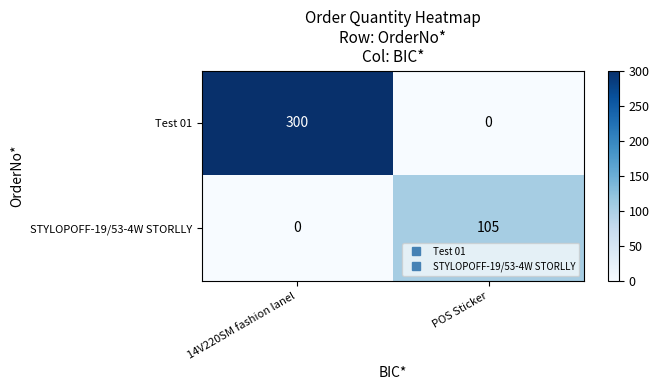

List the series in order of their overall mean, highest first.

Test 01, STYLOPOFF-19/53-4W STORLLY